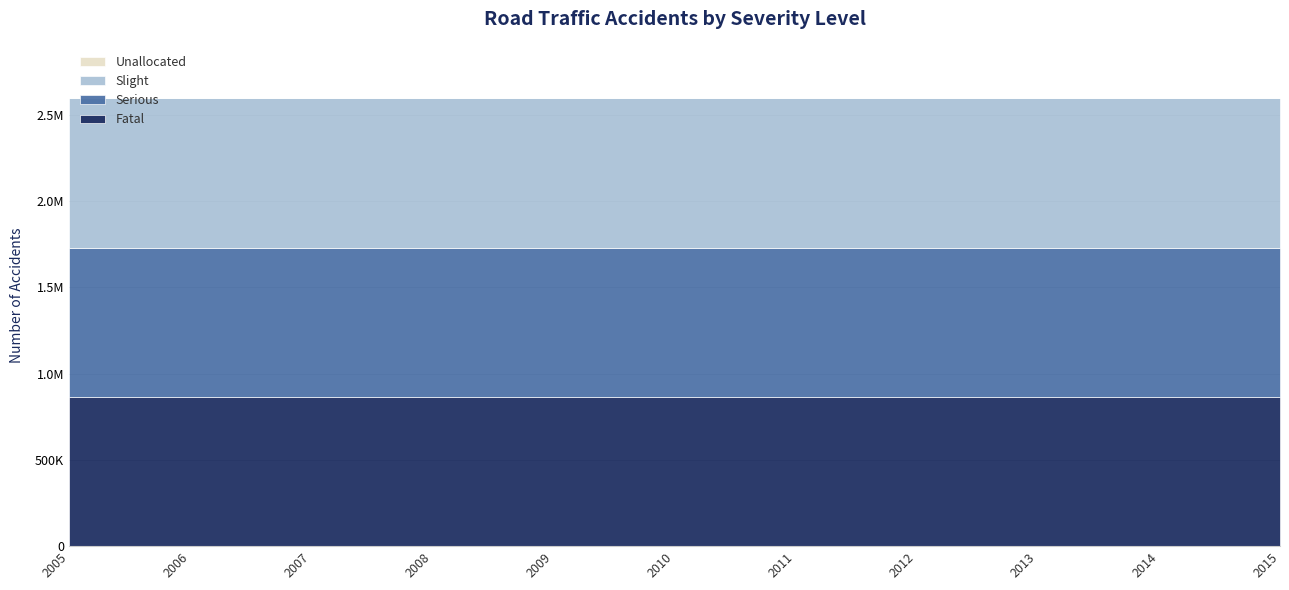

What is the greatest value displayed?

864762